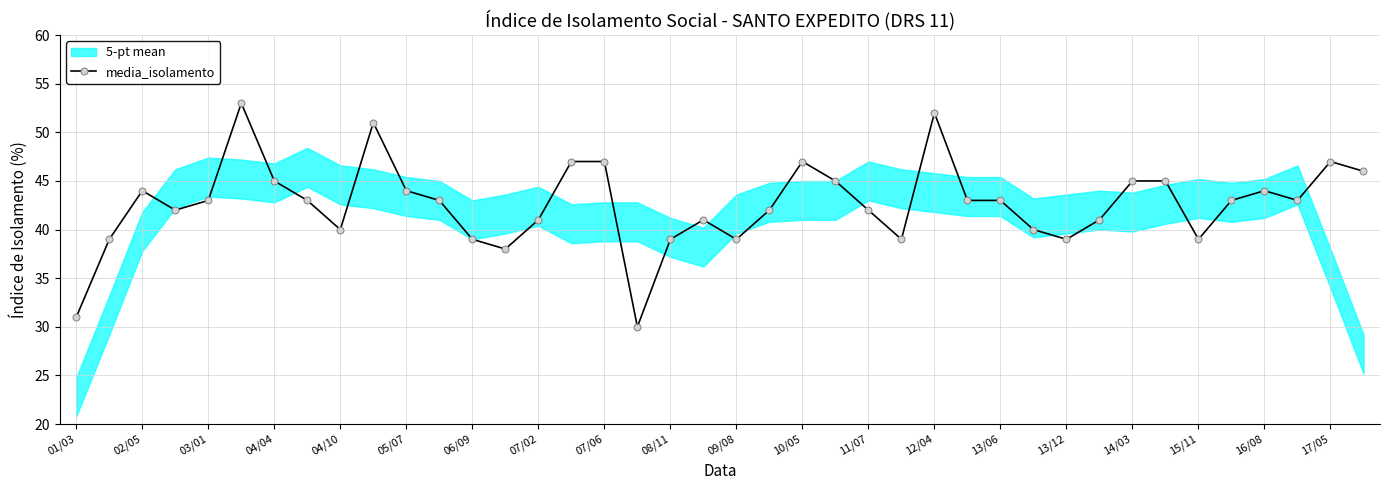

What is the minimum value for media_isolamento?

30